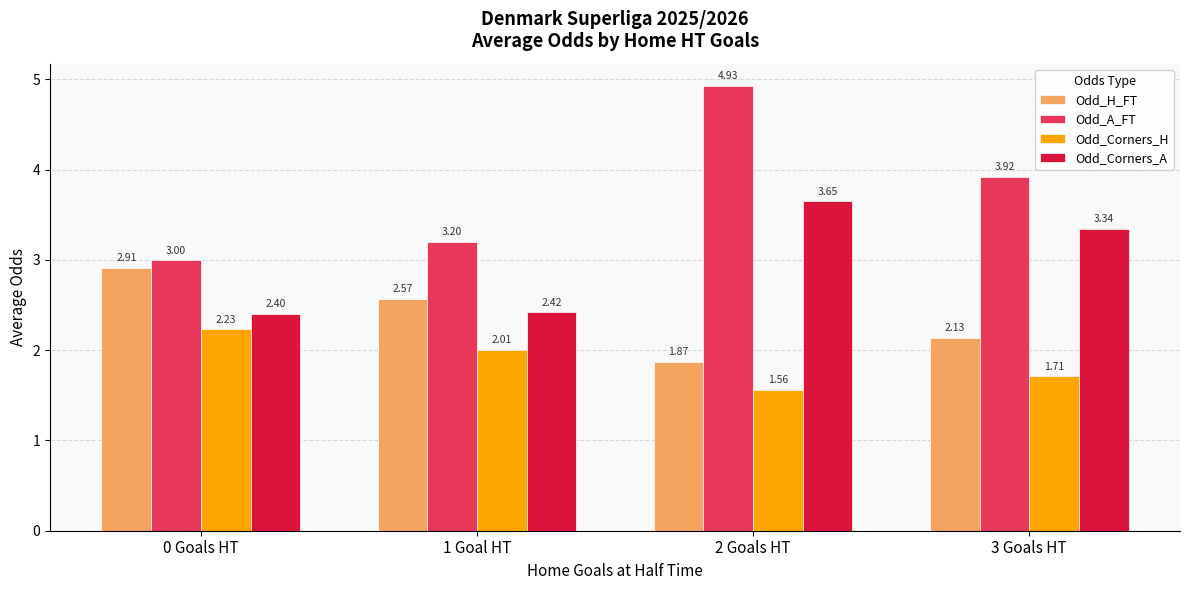

The Odd_H_FT series shows 2.9 at 0 Goals HT. True or false?

True